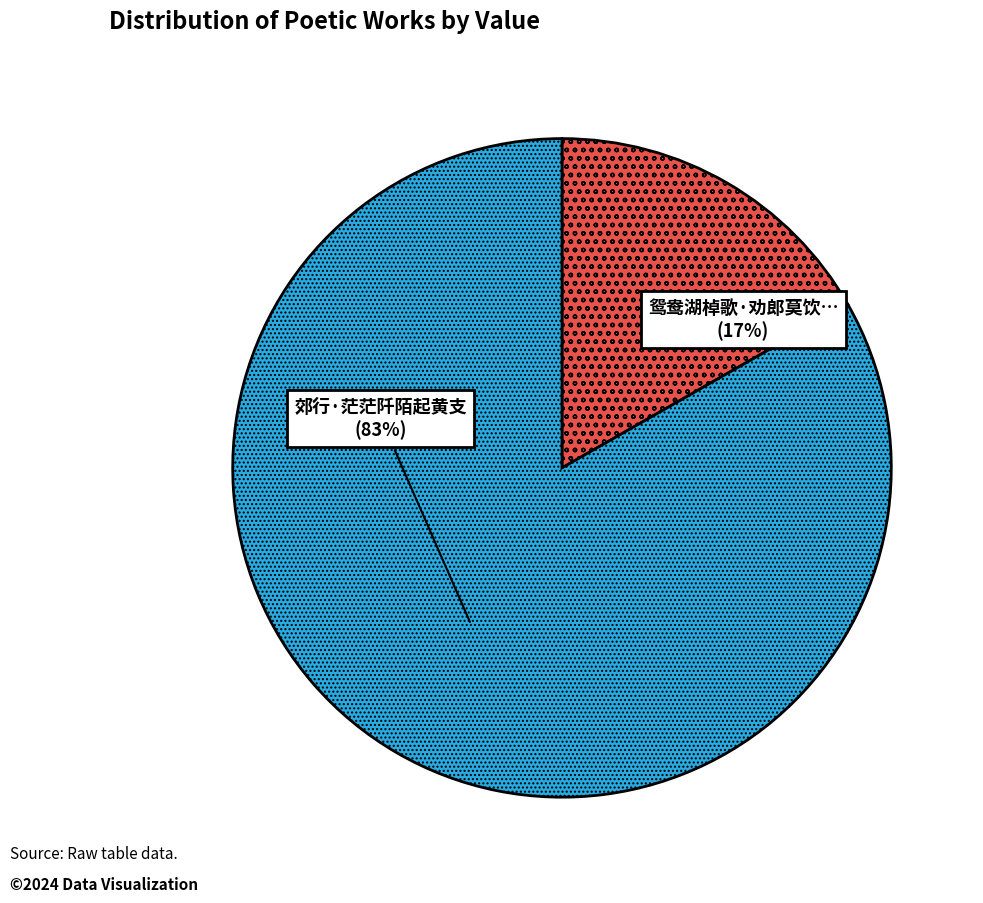

How many slices are in this pie chart?

2